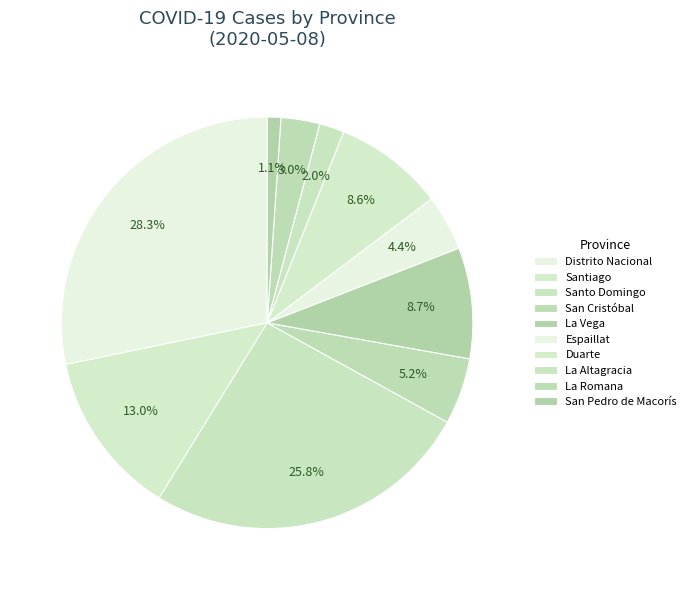

Count the number of slices in the pie.

10